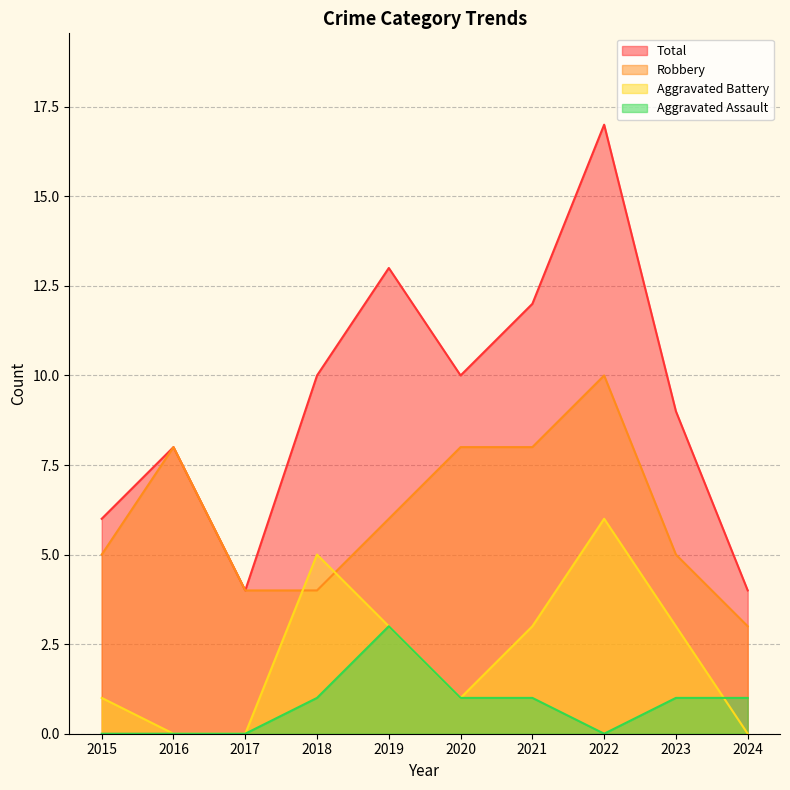

Is it true that Robbery equals 5 at 2023?

True